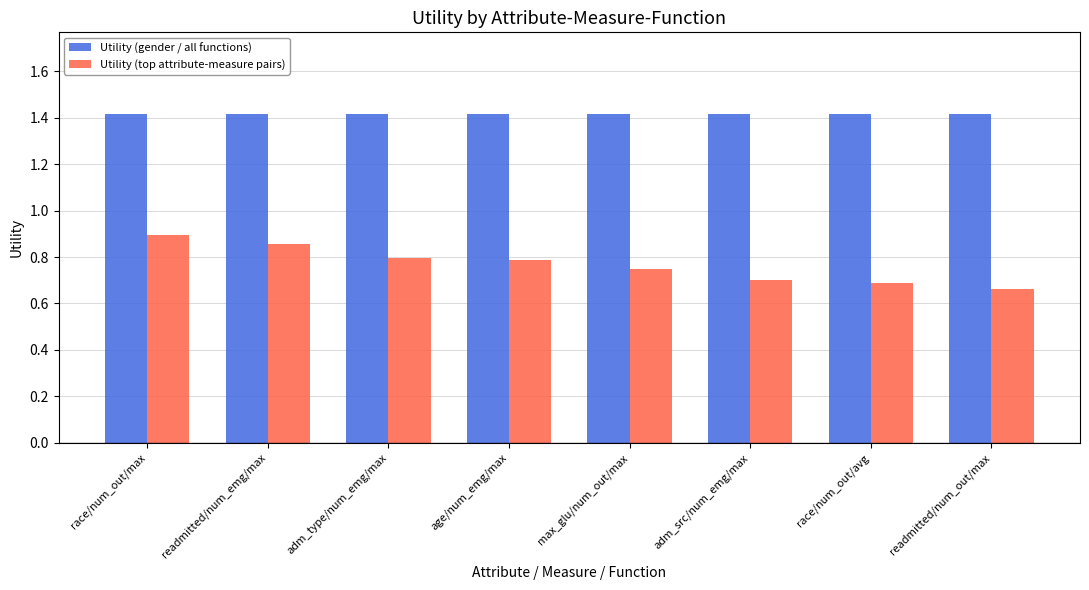

What is the sum of the Utility (top attribute-measure pairs) values at max_glu/num_out/max and age/num_emg/max?

1.5